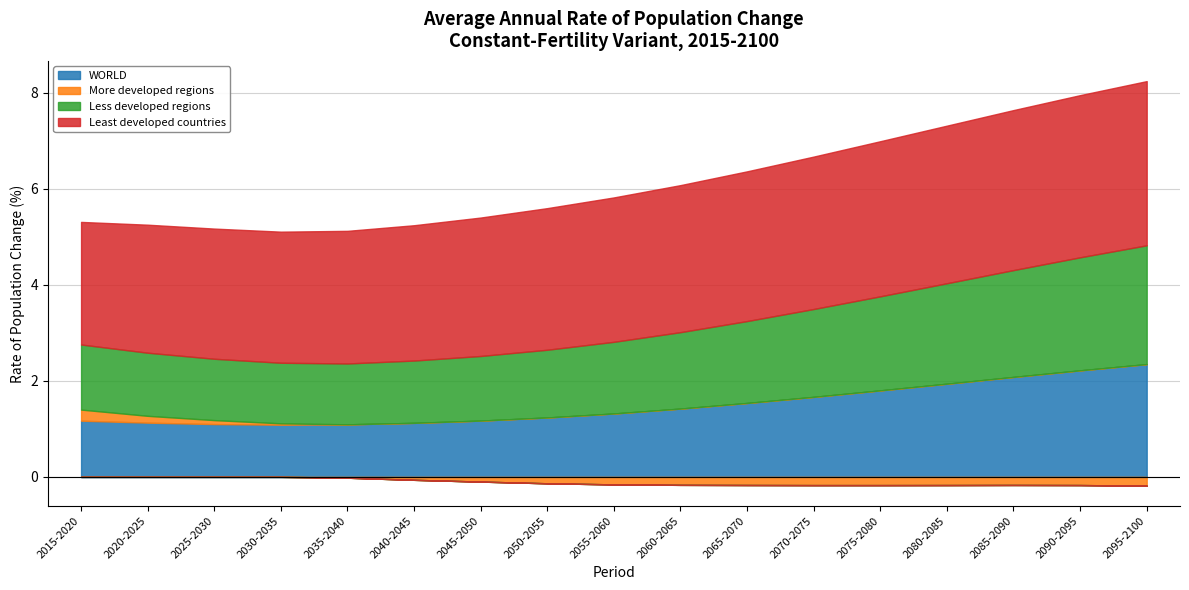

Read the WORLD value at 2065-2070.

1.5